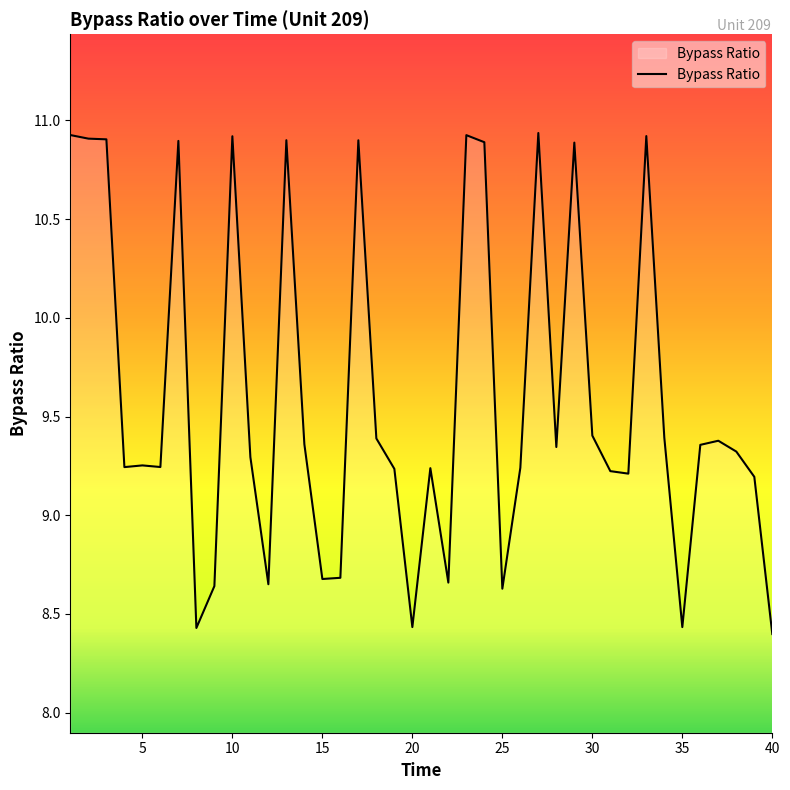

What is the smallest value displayed?

8.4